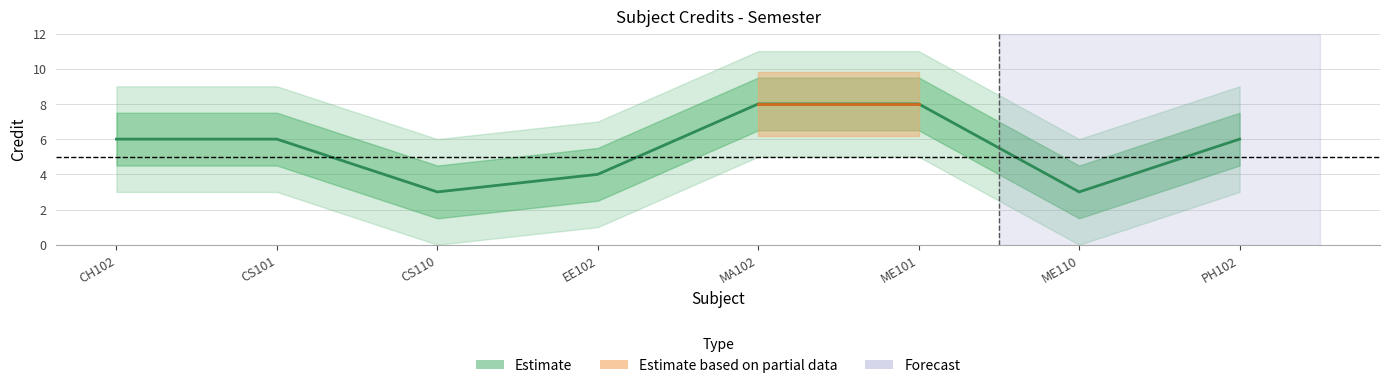

Where is the data nearest to the value 5?

CH102